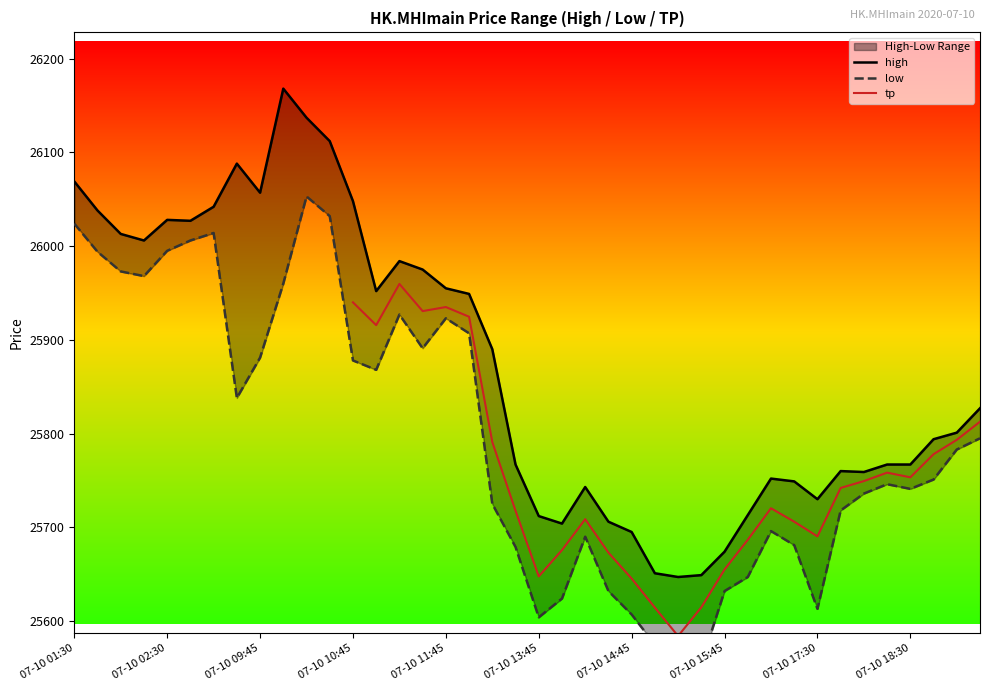

Where is low nearest to the value 25801?

07-10 19:15